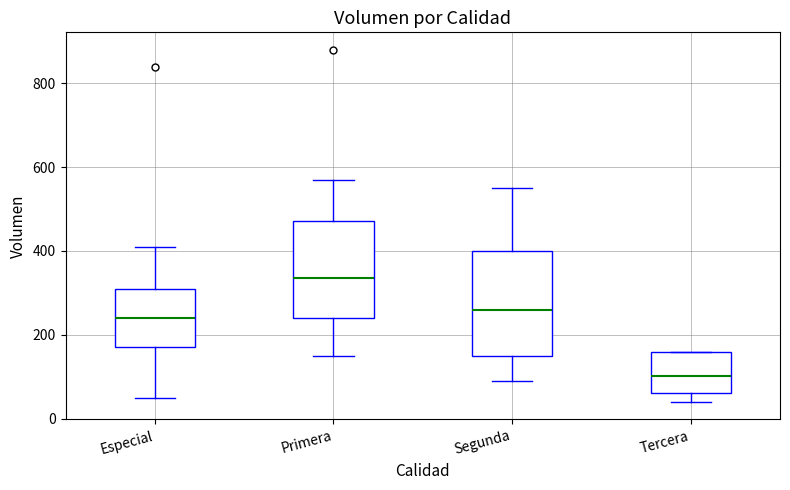

Reading left to right, transcribe this box plot: for each box, give where its median line is, the range the box spans, and where its two whiskers end, as read against the y-axis. The values are not printed on the chart, so give them approximately, as read against the axis.

Especial: median 240, box 180 to 320, whiskers 60 to 420
Primera: median 340, box 240 to 480, whiskers 160 to 580
Segunda: median 260, box 160 to 400, whiskers 100 to 560
Tercera: median 100, box 60 to 160, whiskers 40 to 160